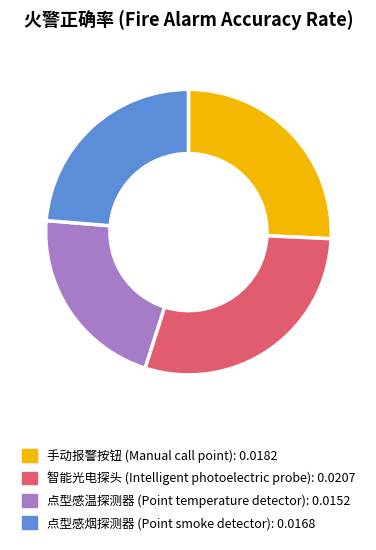

Between 手动报警按钮 (Manual call point) and 点型感温探测器 (Point temperature detector), which is larger?

手动报警按钮 (Manual call point)